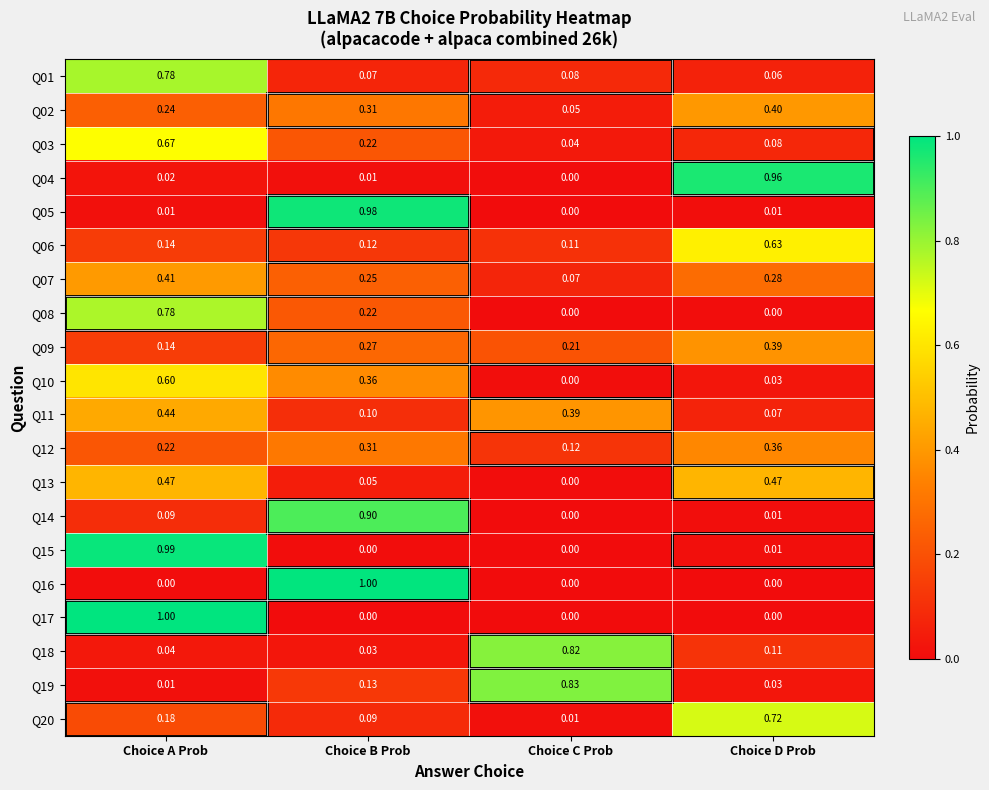

Is the value of Q14 at Choice B Prob greater than the value of Q07 at Choice A Prob?

Yes